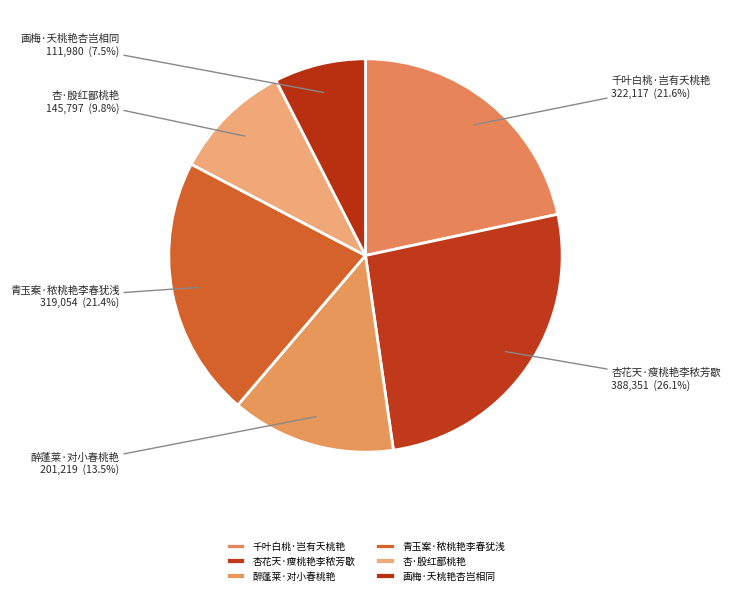

Is there a majority slice in this chart?

No